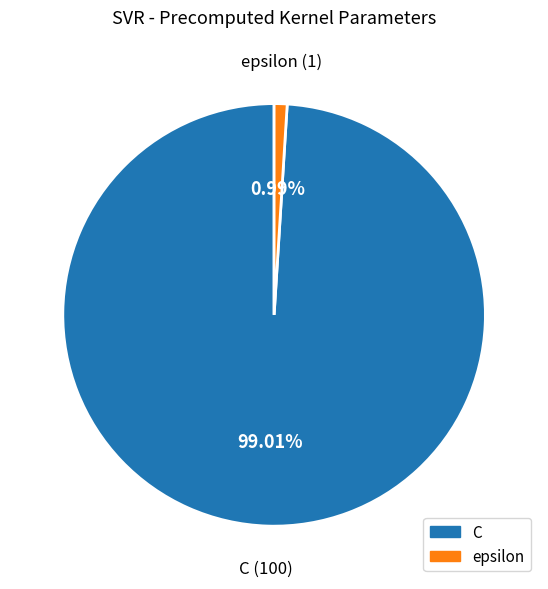

What percentage is NOT represented by epsilon?

99.0%